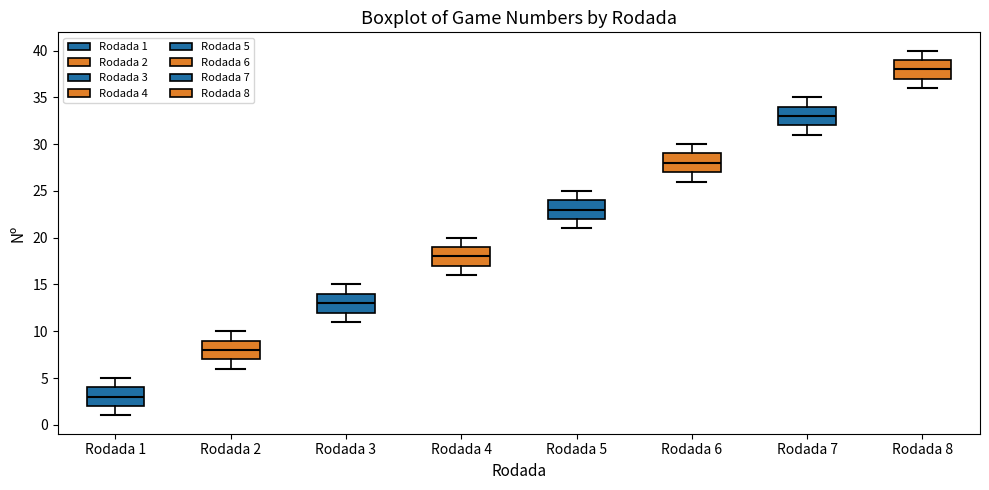

Reading left to right, transcribe this box plot: for each box, give where its median line is, the range the box spans, and where its two whiskers end, as read against the y-axis. The values are not printed on the chart, so give them approximately, as read against the axis.

Rodada 1: median 3, box 2 to 4, whiskers 1 to 5
Rodada 2: median 8, box 7 to 9, whiskers 6 to 10
Rodada 3: median 13, box 12 to 14, whiskers 11 to 15
Rodada 4: median 18, box 17 to 19, whiskers 16 to 20
Rodada 5: median 23, box 22 to 24, whiskers 21 to 25
Rodada 6: median 28, box 27 to 29, whiskers 26 to 30
Rodada 7: median 33, box 32 to 34, whiskers 31 to 35
Rodada 8: median 38, box 37 to 39, whiskers 36 to 40